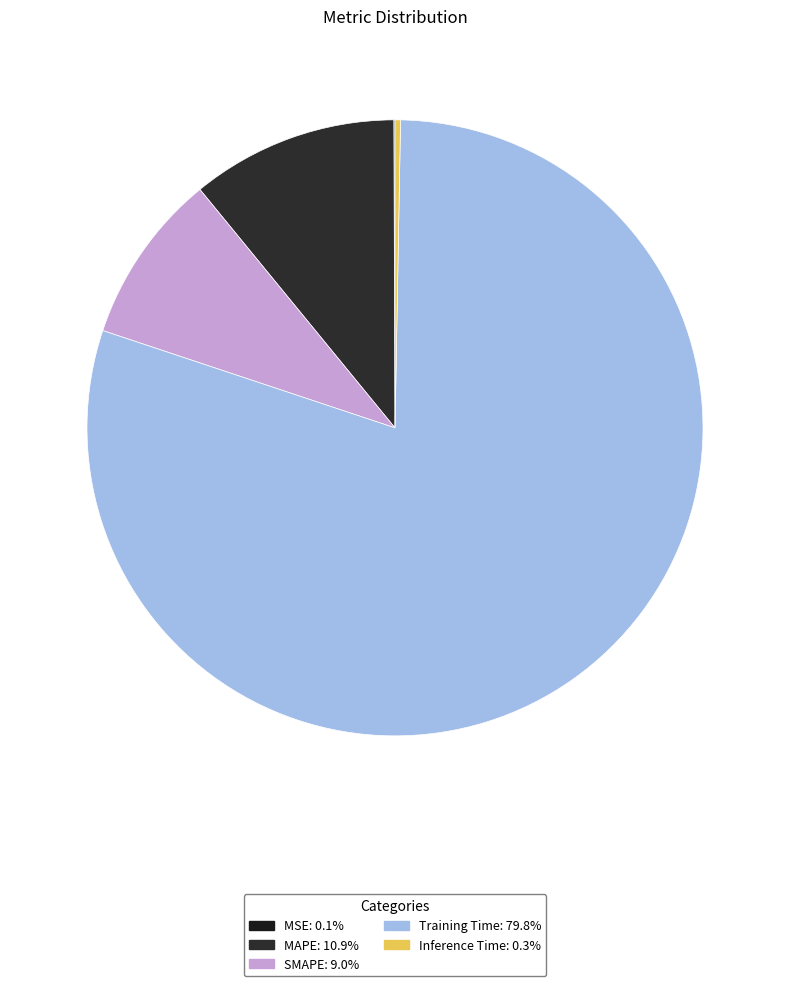

Rank the categories by value from lowest to highest.

MSE, Inference Time, SMAPE, MAPE, Training Time